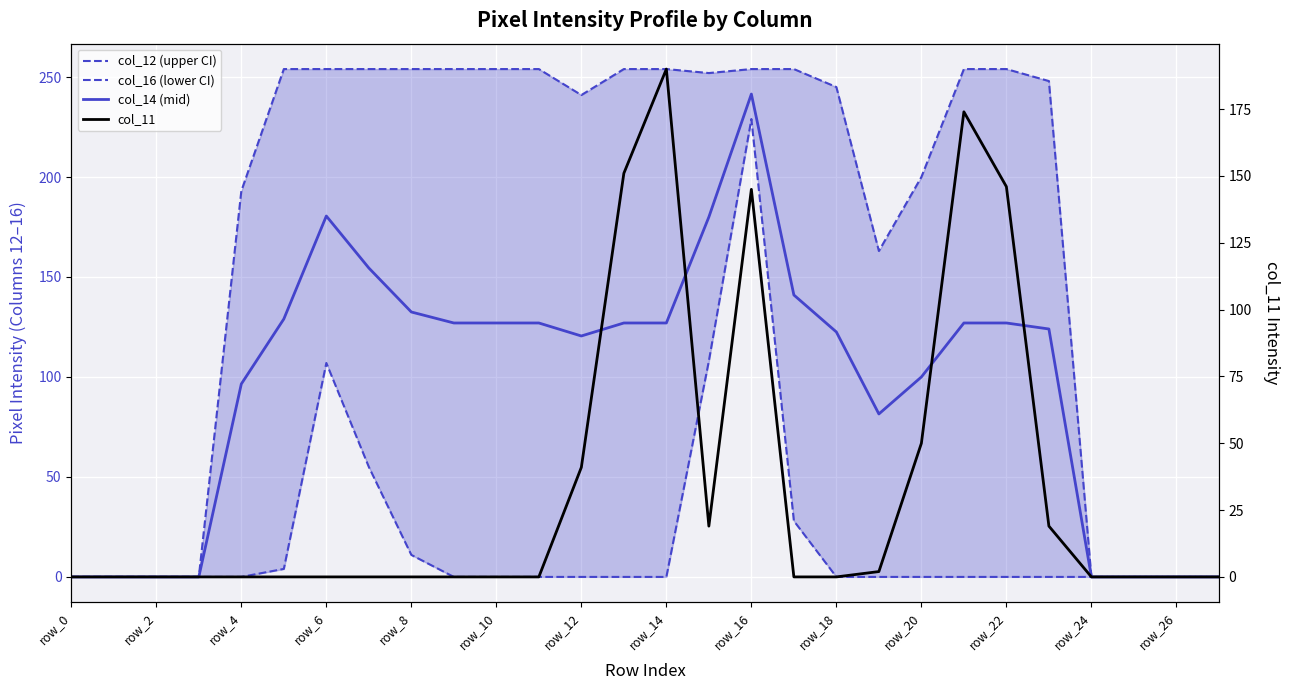

Is it true that col_16 (lower CI) equals 140.3 at row_0?

False